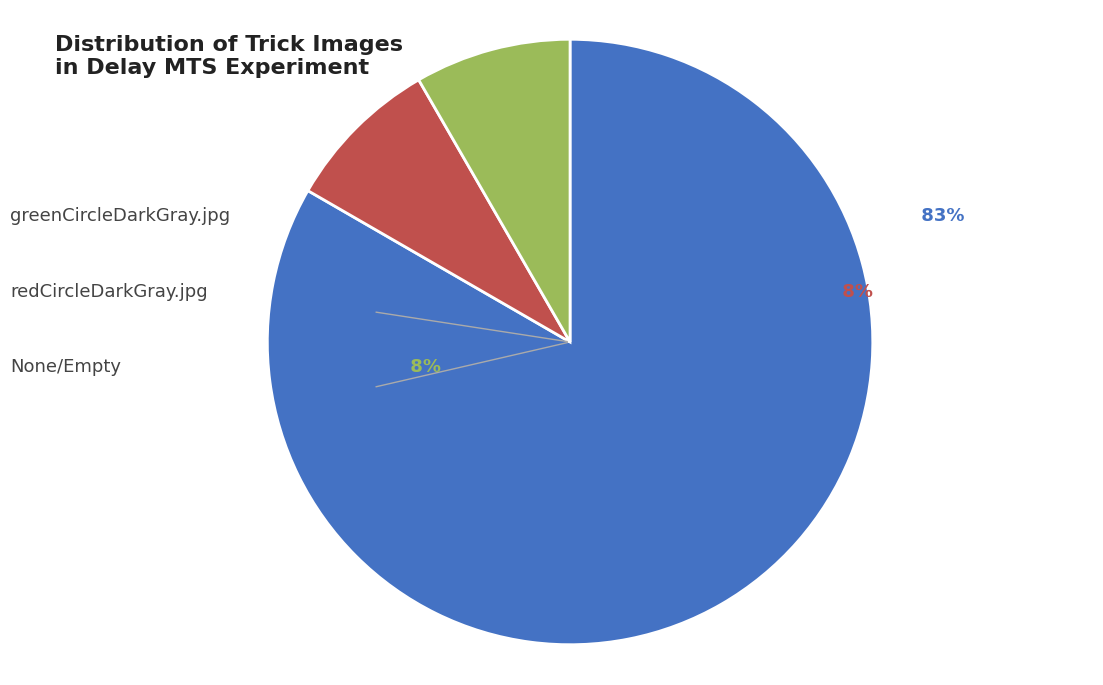

What percentage is the greenCircleDarkGray.jpg slice, to the nearest percent?

83%